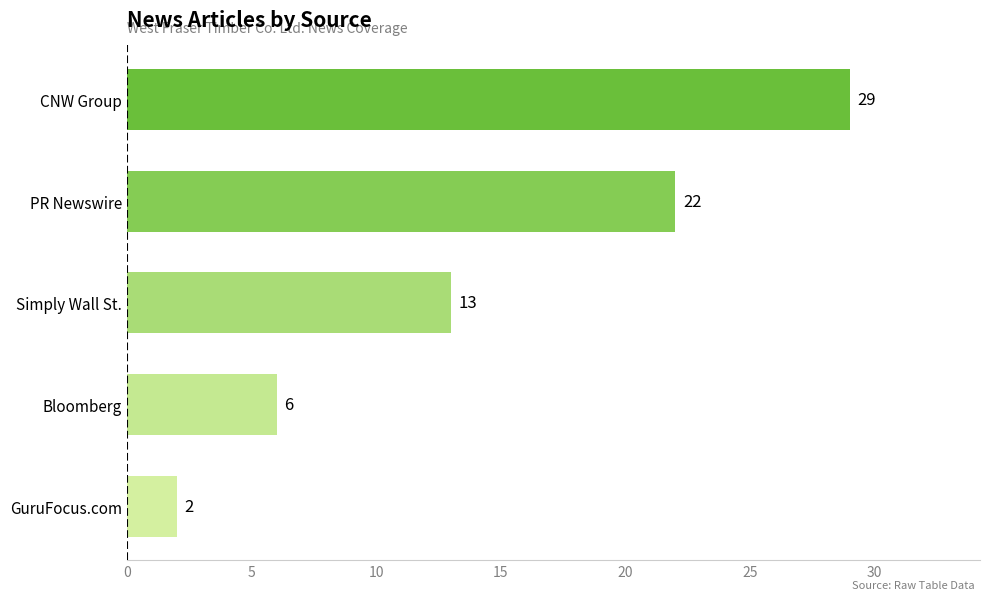

Reading top to bottom, list all the values displayed in this chart.

29	22	13	6	2